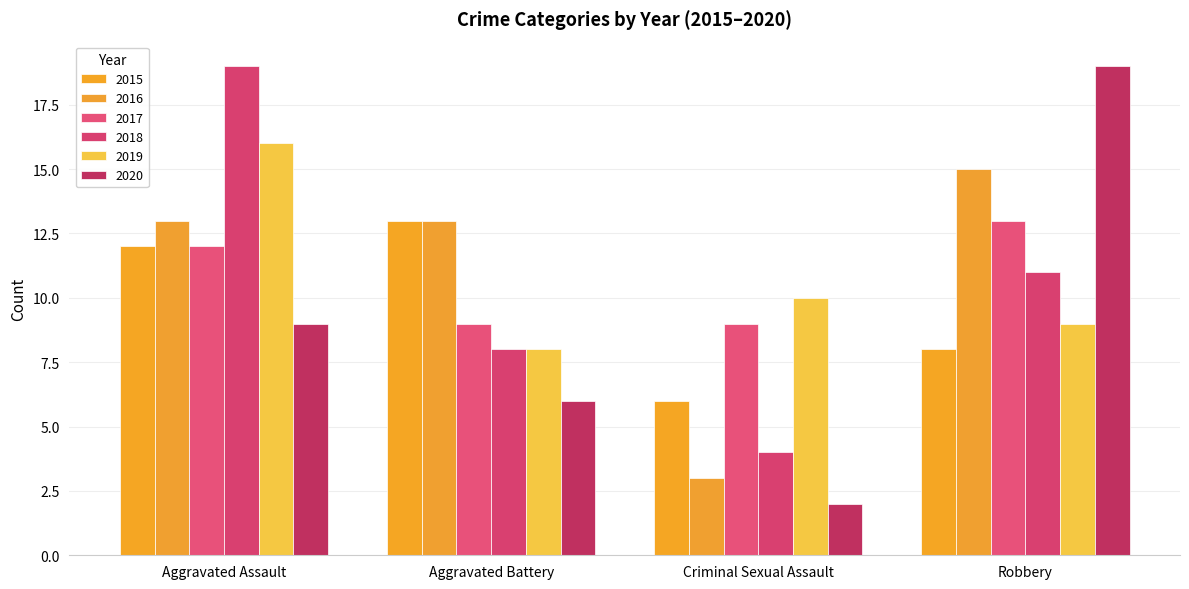

The 2017 series shows 17 at Aggravated Assault. True or false?

False